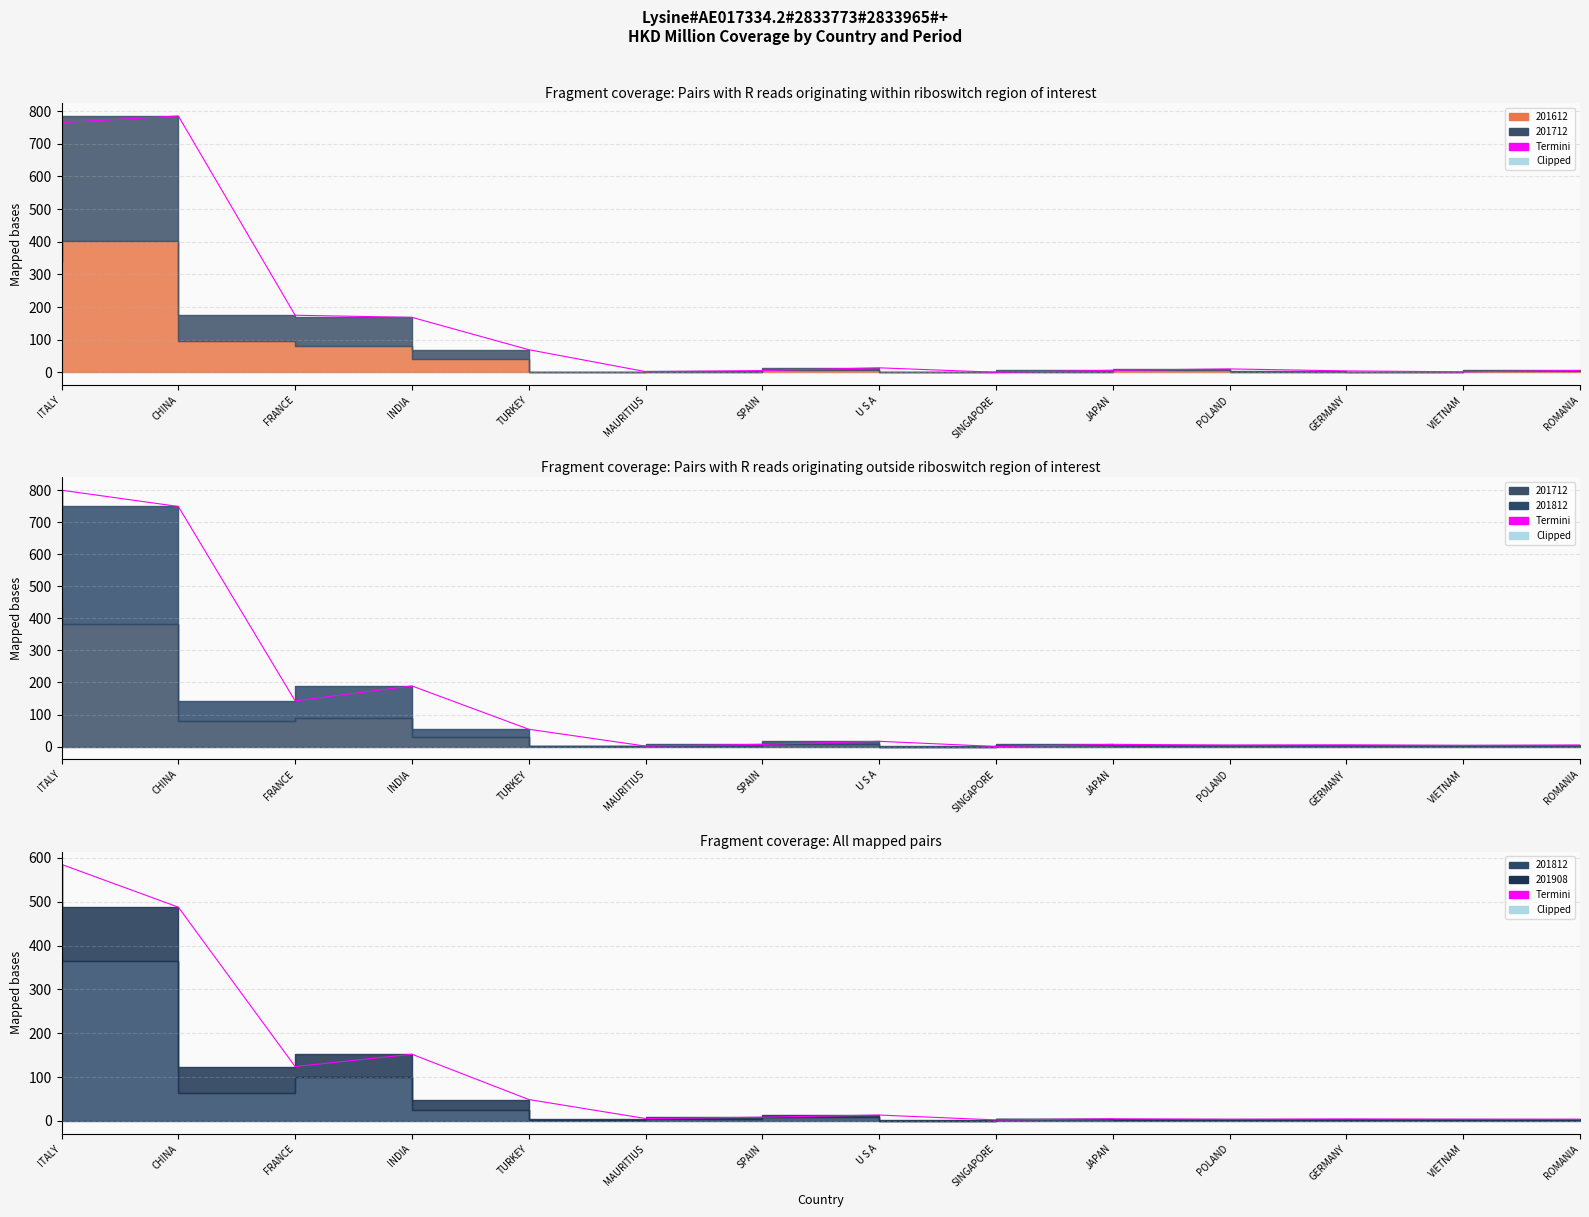

What is the difference between the values at FRANCE and SPAIN?

115.6